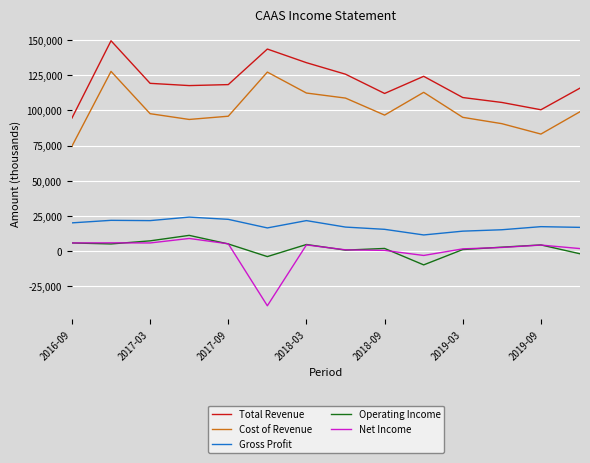

What is the greatest value displayed?

149600